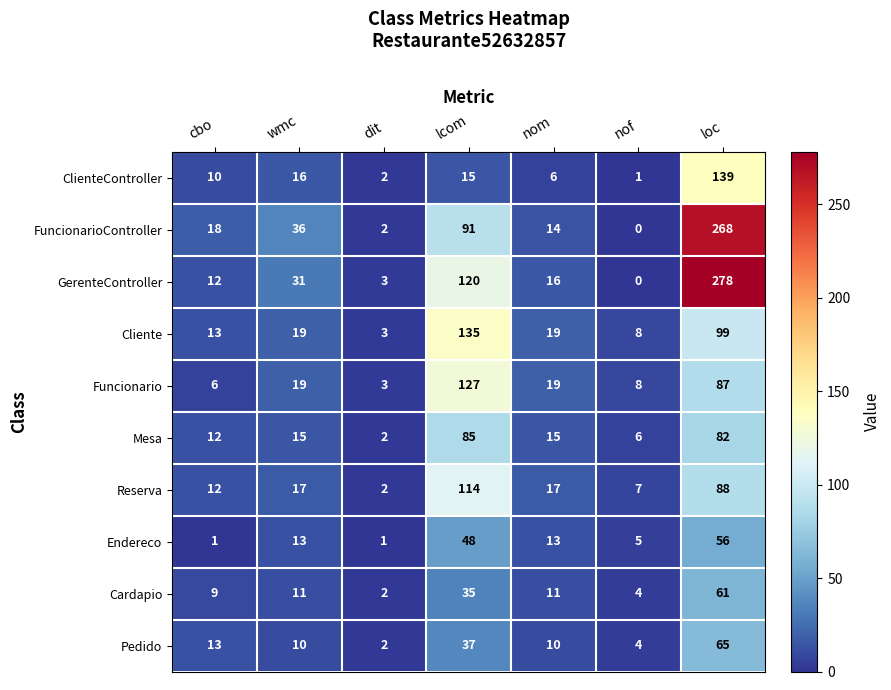

Which series has the largest total across all categories?

GerenteController